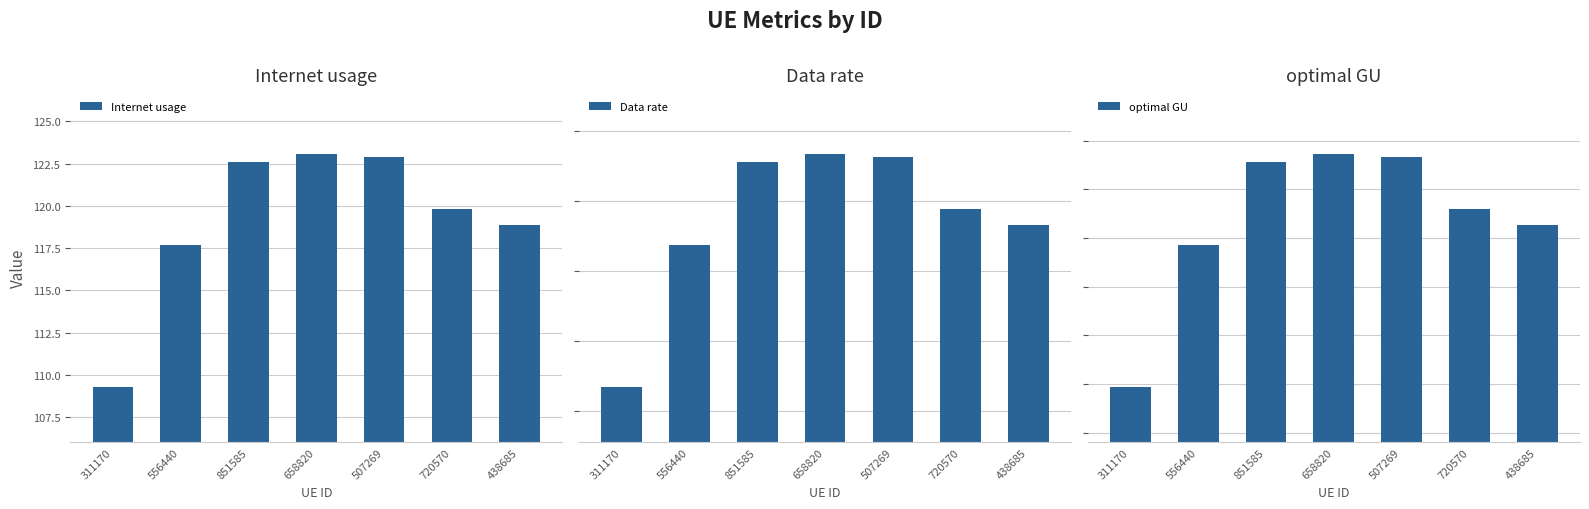

What is the minimum value for Internet usage?

109.3